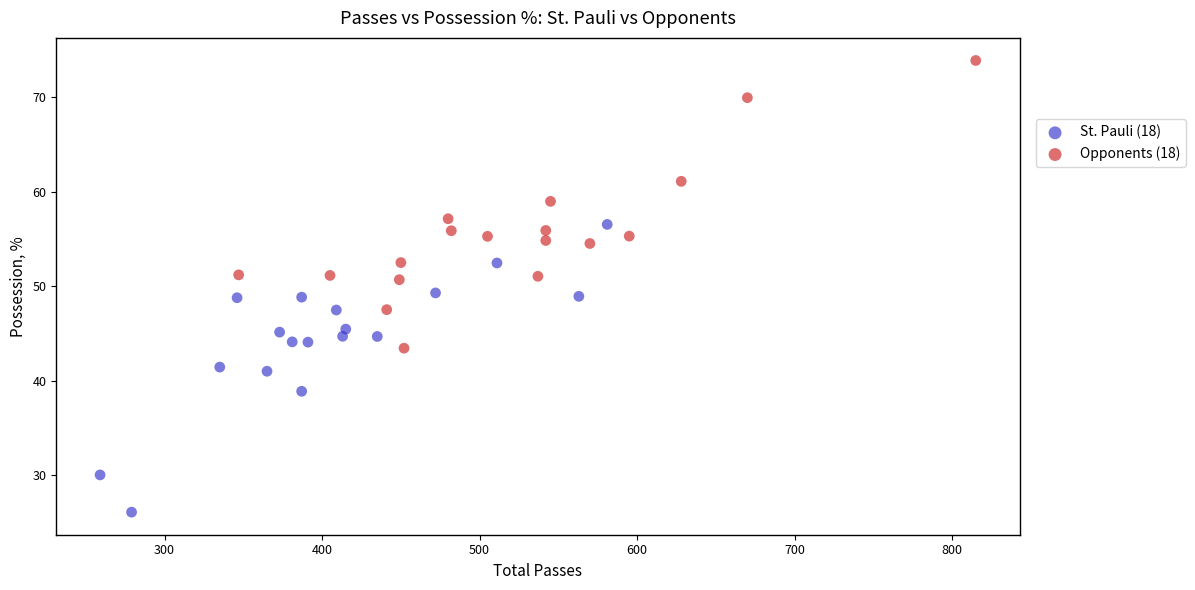

Which series reaches the minimum Y coordinate?

St. Pauli (18)